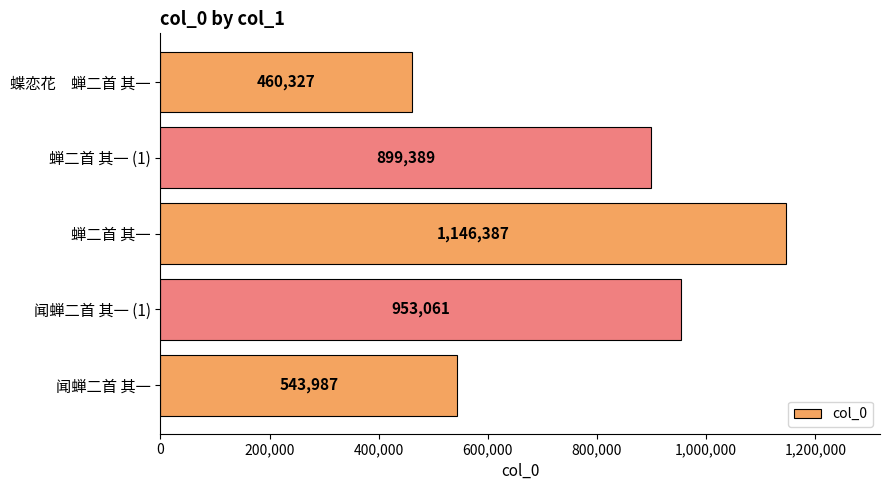

Is it true that the value at 蝉二首 其一 is 331703?

False